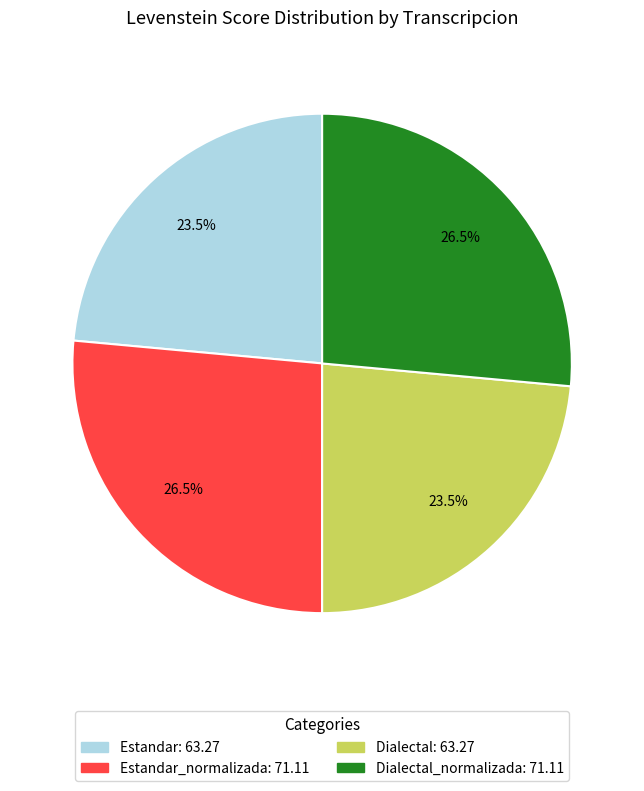

To the nearest percent, what is the average slice percentage?

25%